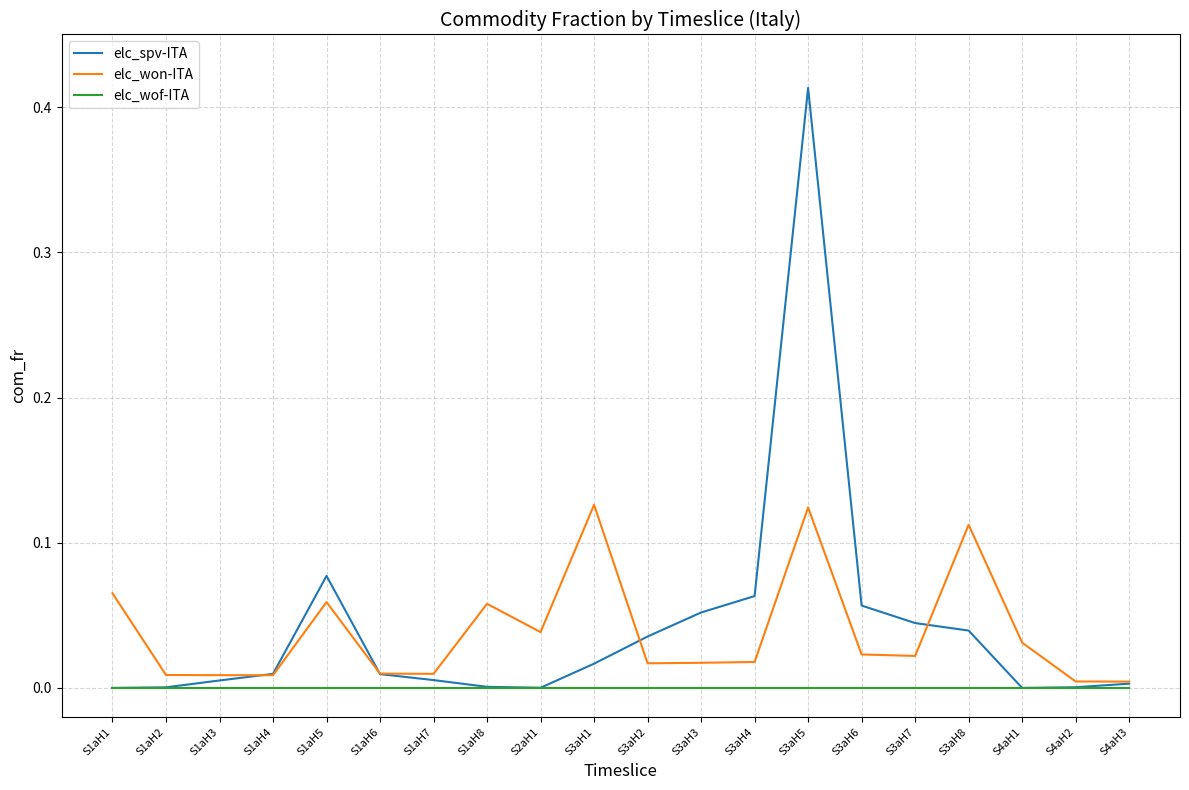

List the series in order of their peak value, highest first.

elc_spv-ITA, elc_won-ITA, elc_wof-ITA